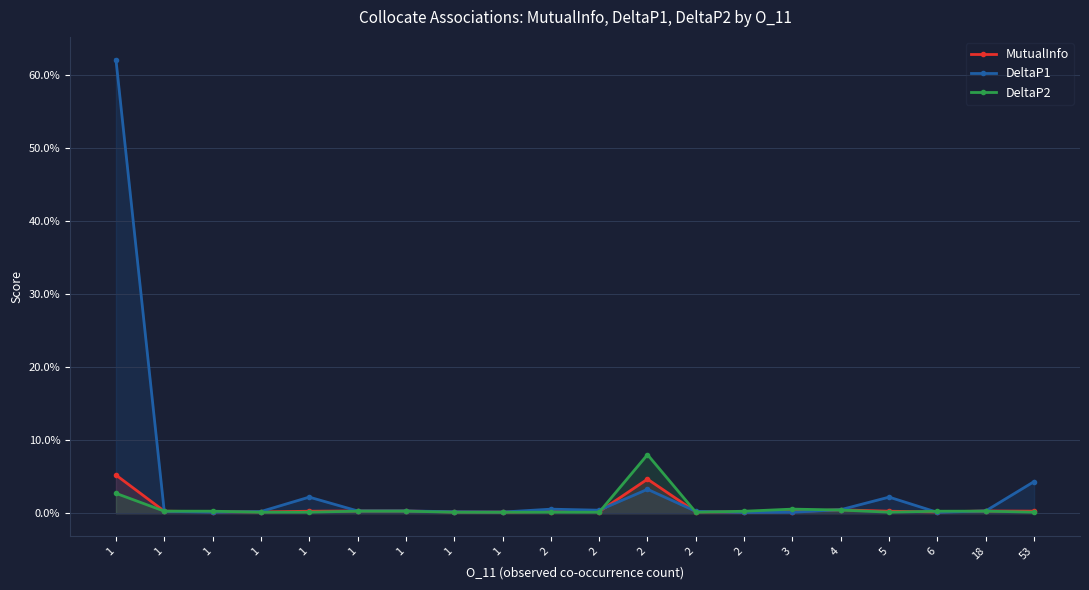

Which category has the lowest value across all series?

2